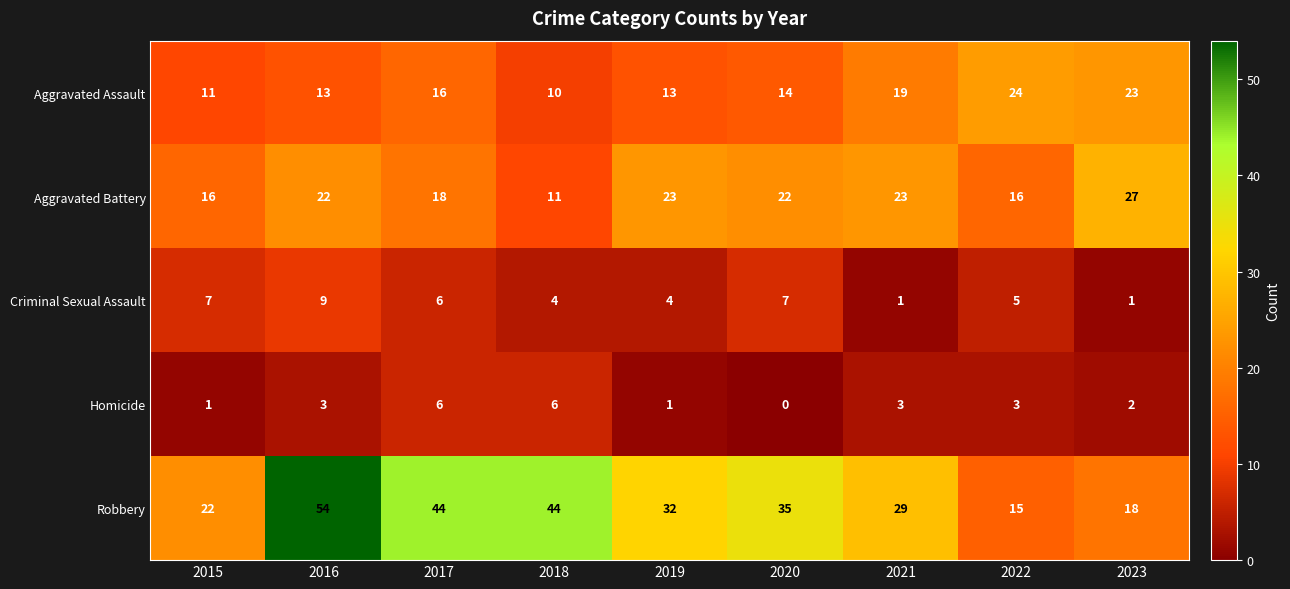

At how many categories does at least one series exceed 39?

3